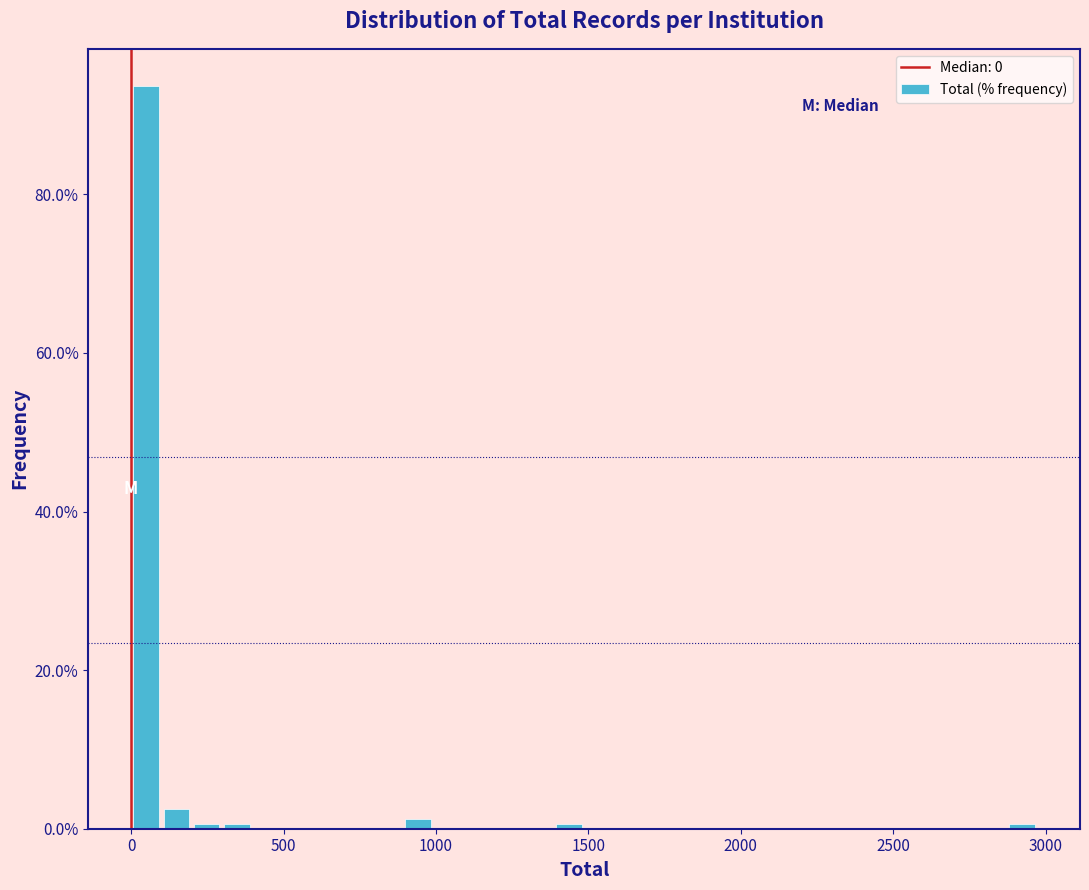

Around what value on the x-axis is the tallest bar? Give the approximate position of its centre, as read against the axis.

50